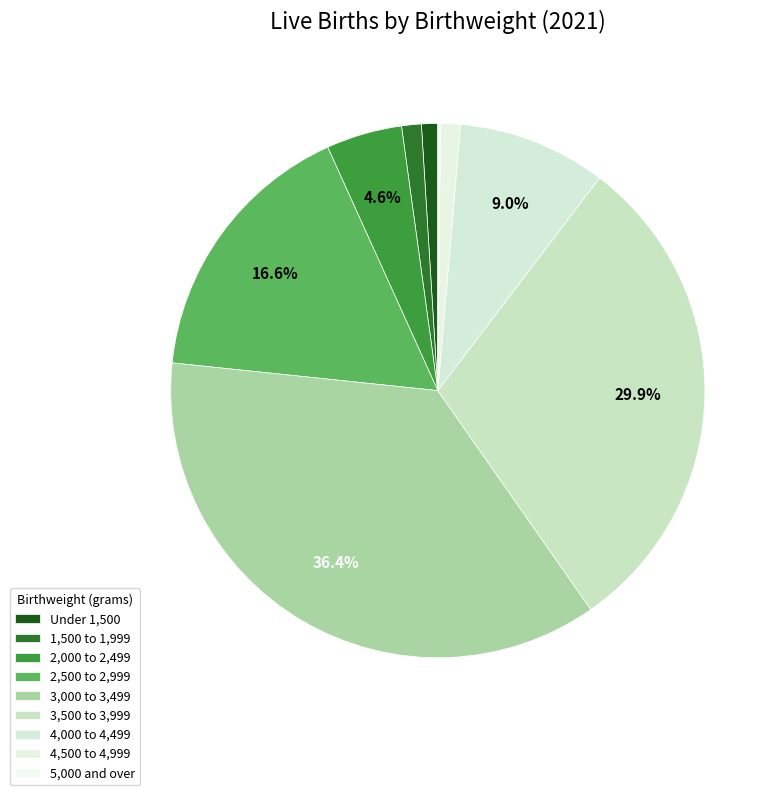

Which has a higher value, 4,500 to 4,999 or 3,000 to 3,499?

3,000 to 3,499